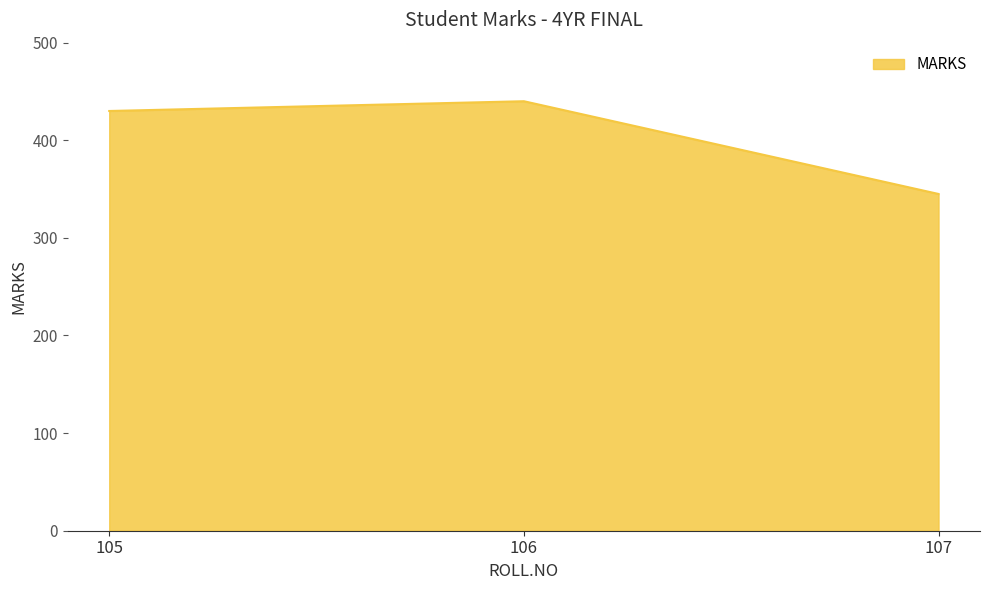

What is the change in value from 106 to 107?

-95